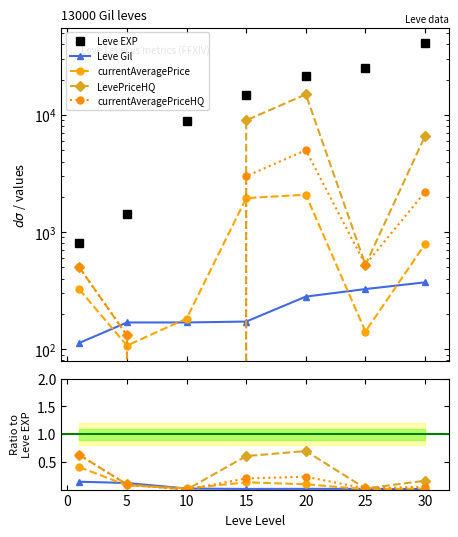

What is the highest value of the Leve EXP series?

41410.0